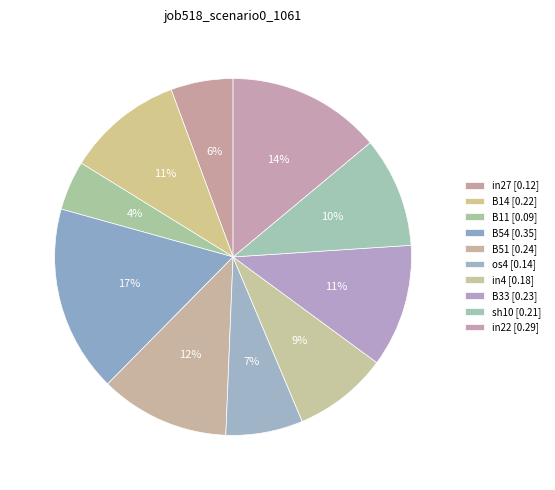

The os4 slice represents 1% of the pie. True or false?

False